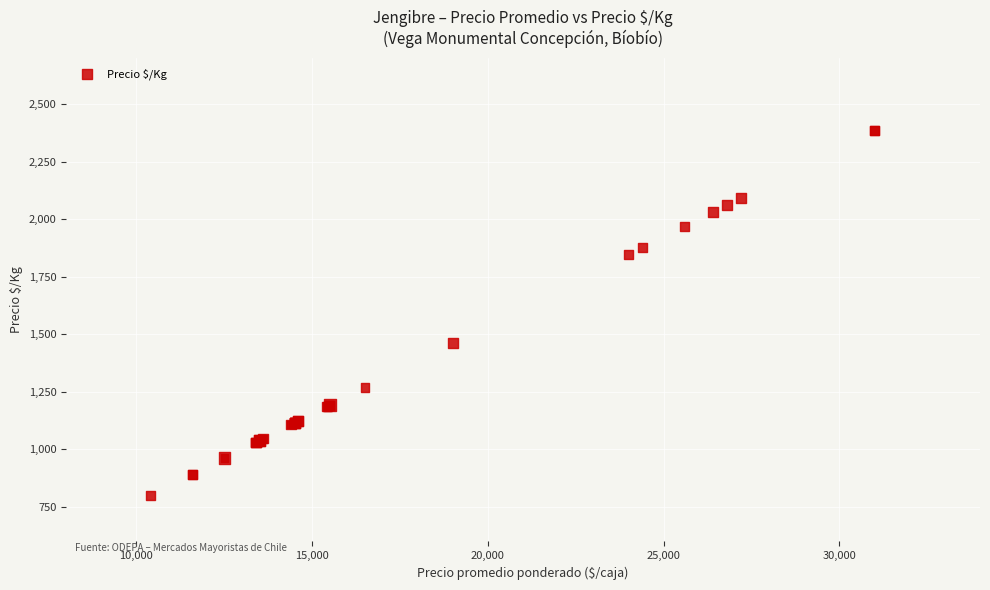

What Y value in the scatter plot is closest to 1592?

1462